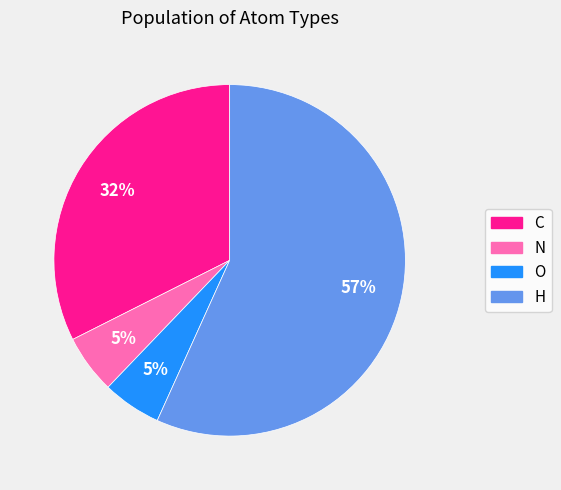

The C slice represents 26% of the pie. True or false?

False